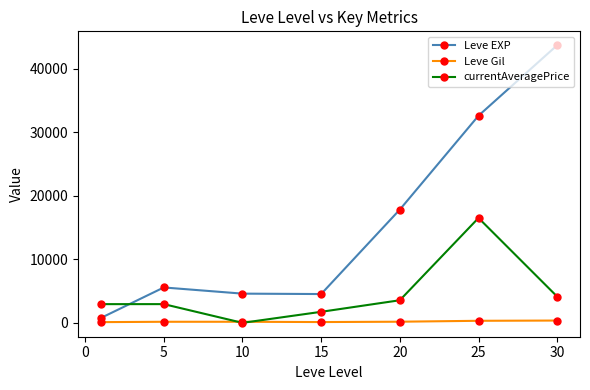

What is the value of the Leve EXP point at the 6th from the left?

32626.0